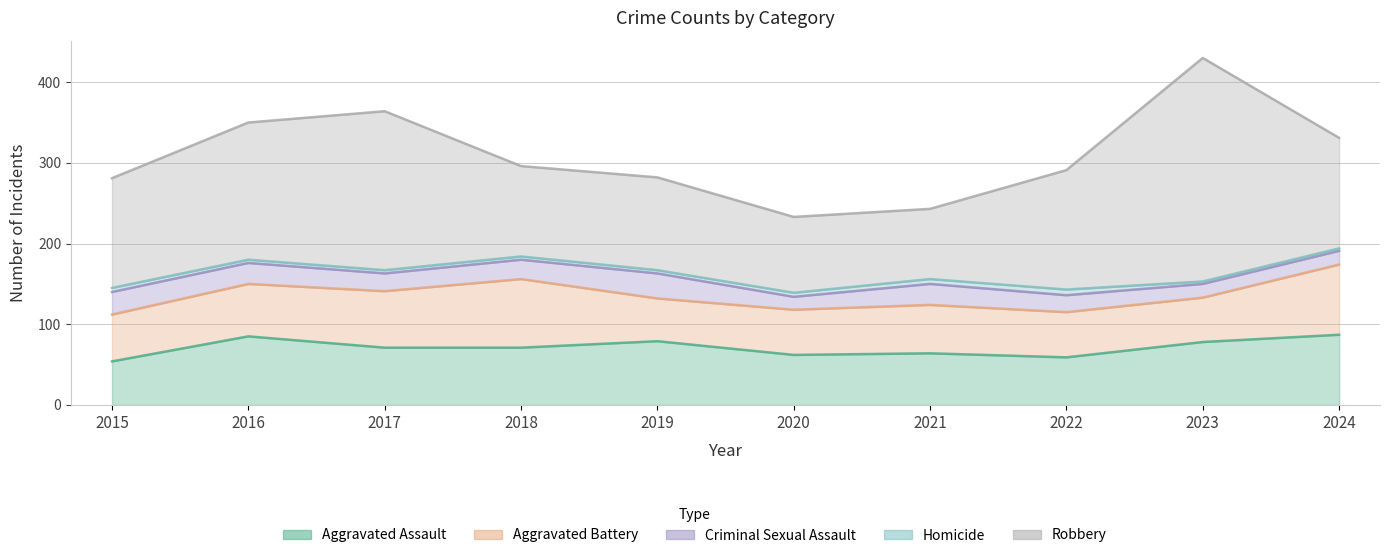

What is the minimum value shown in the chart?

3